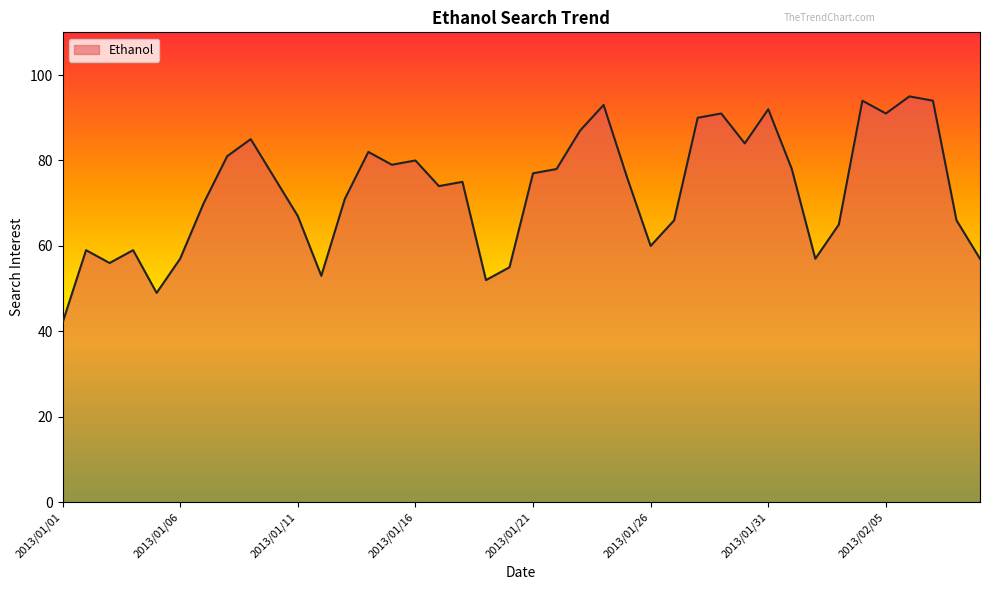

What is the greatest value displayed?

95